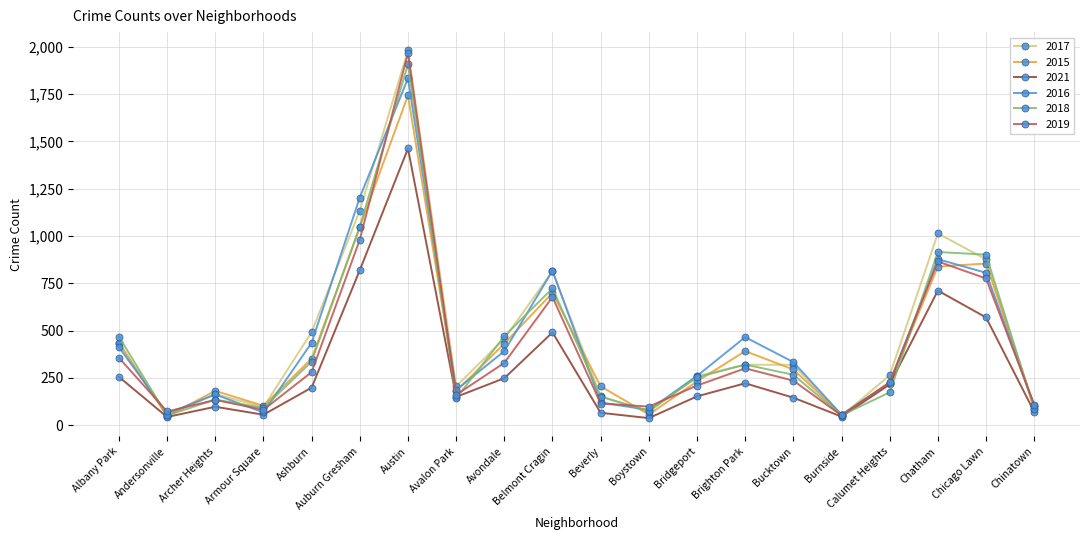

What is the sum of all 2015 values?

8462